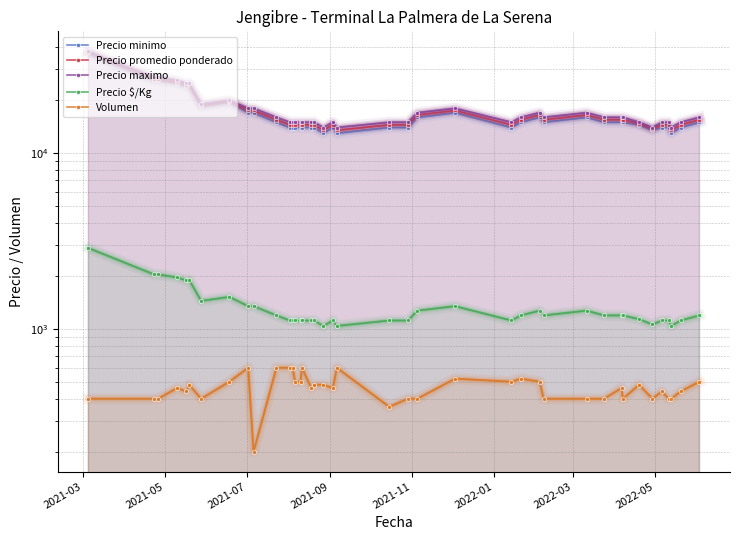

What is the value of the Volumen point at the 38th from the left?

400